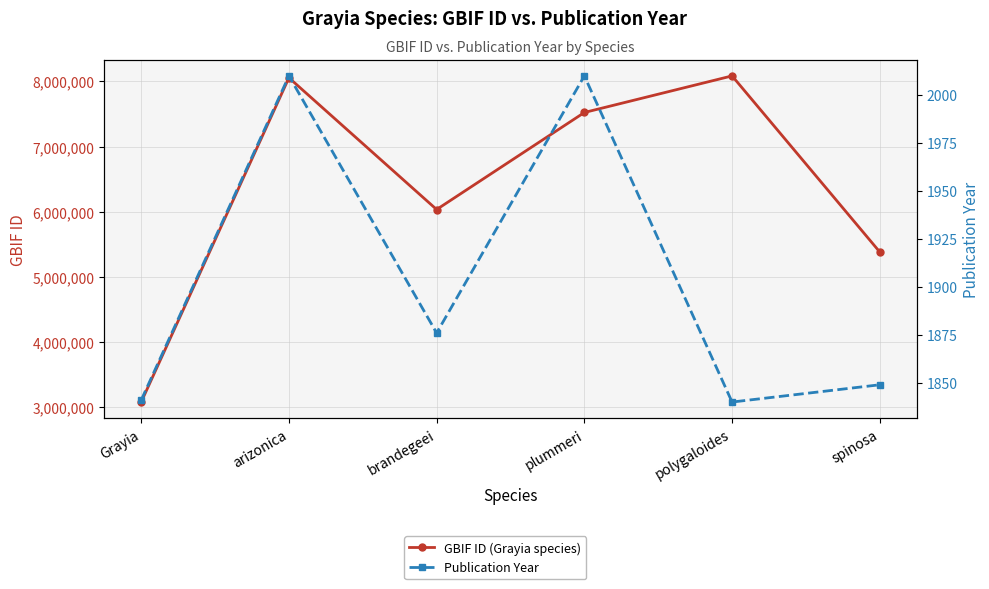

The value of GBIF ID (Grayia species) at polygaloides is 2001465. True or false?

False